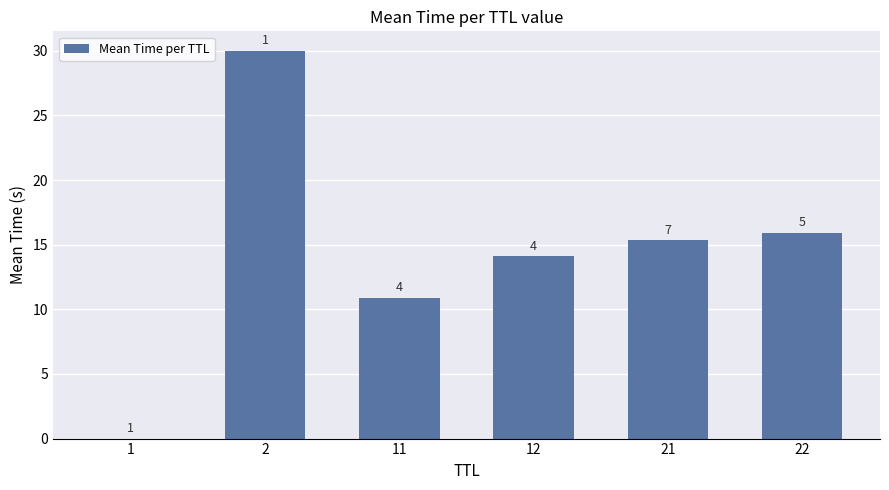

Which label corresponds to the largest value in the chart?

2